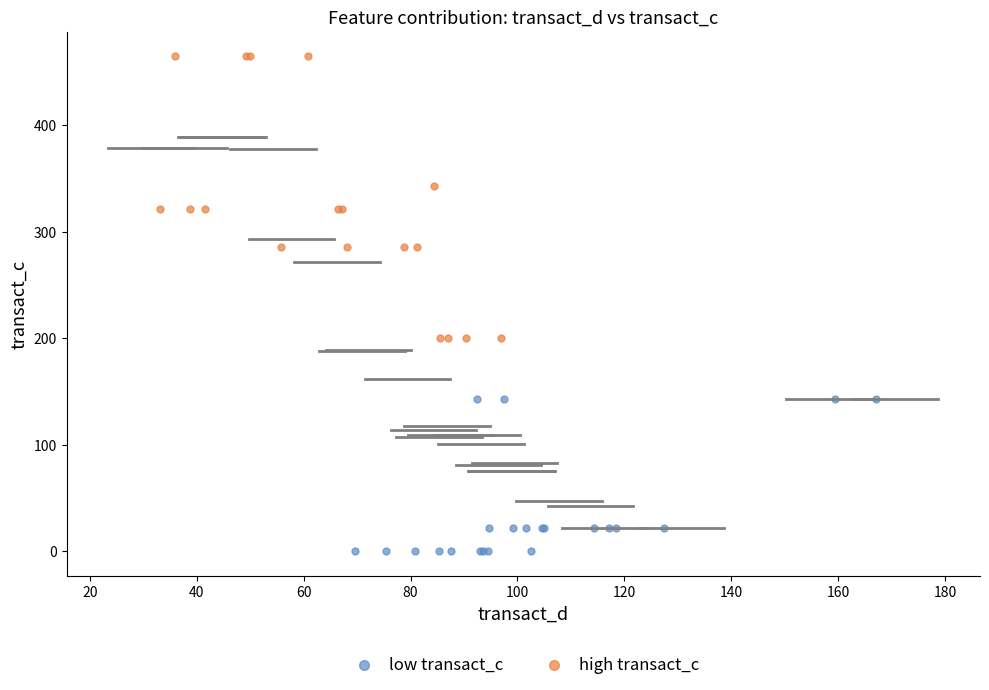

Which series has the largest Y range (max minus min)?

high transact_c